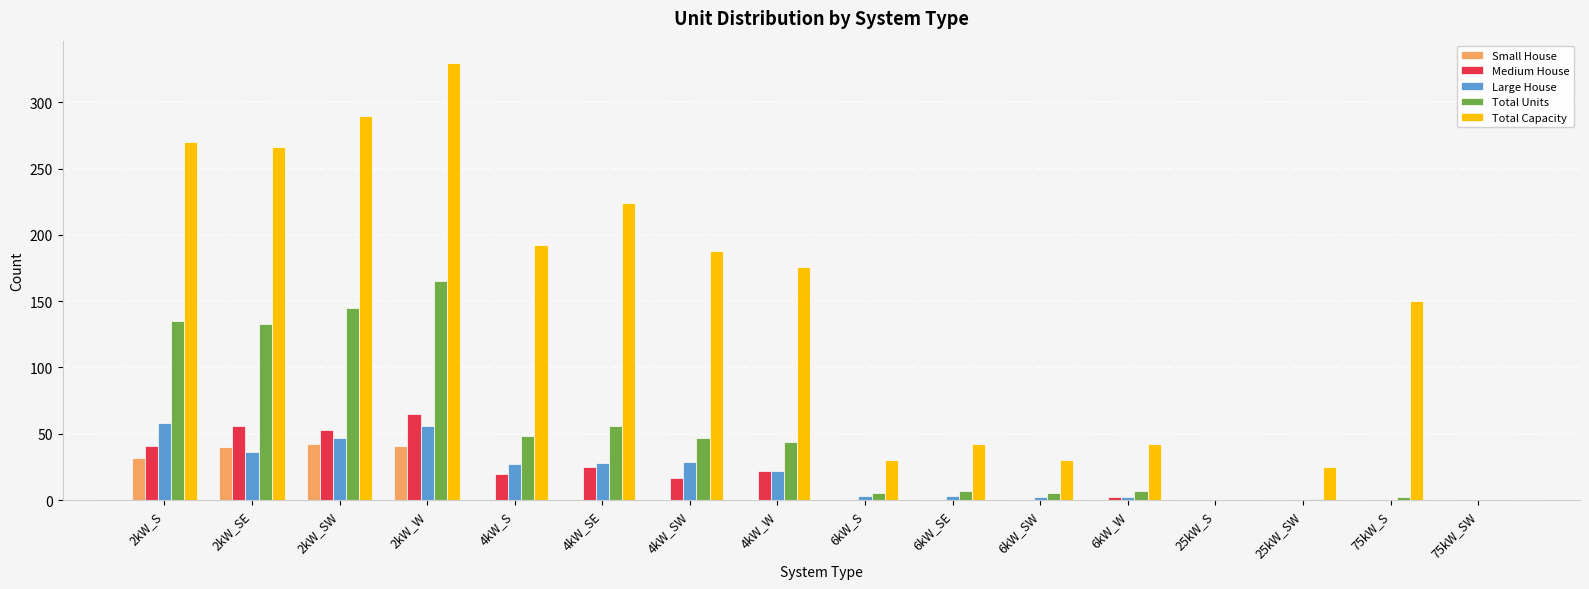

How many categories are shown in the chart?

16